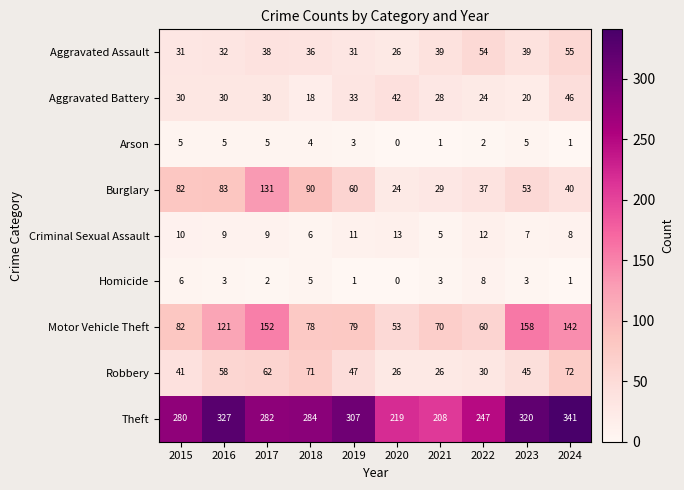

Which series has the largest total across all categories?

Theft